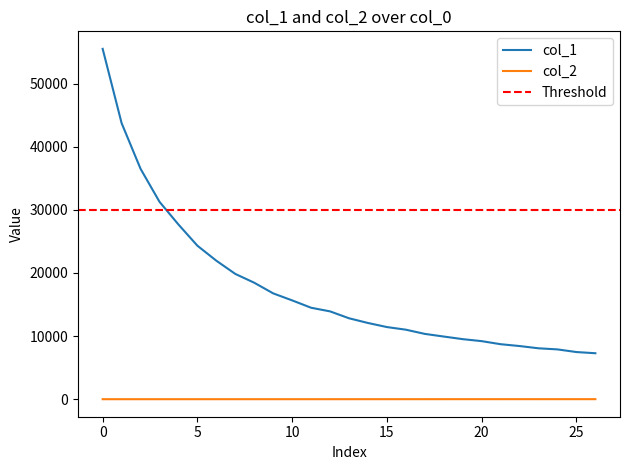

How many values in the col_2 series are below 4?

12